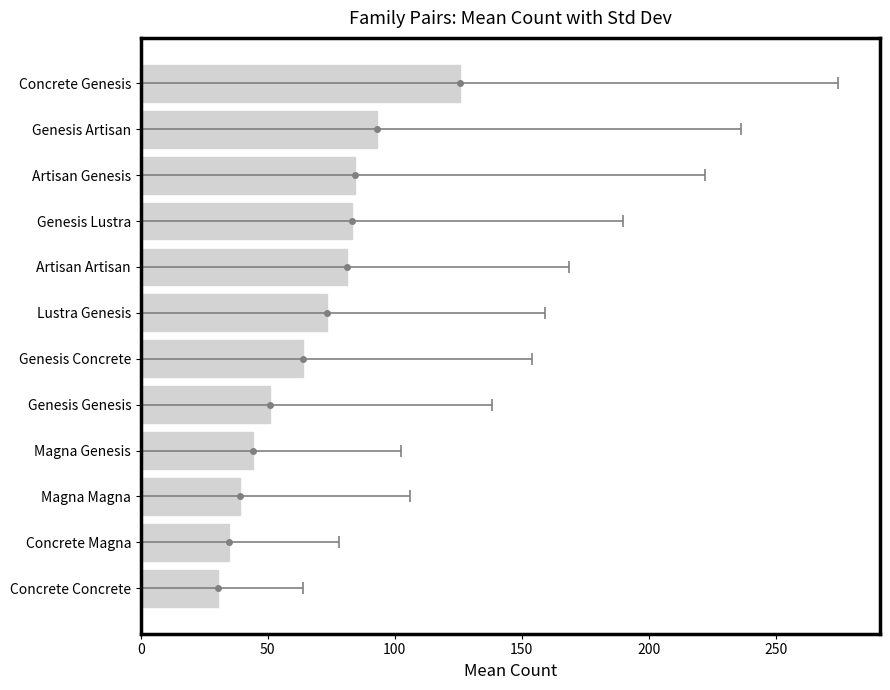

Approximately how many times larger is the value at Genesis Lustra compared to Artisan Artisan?

1.0